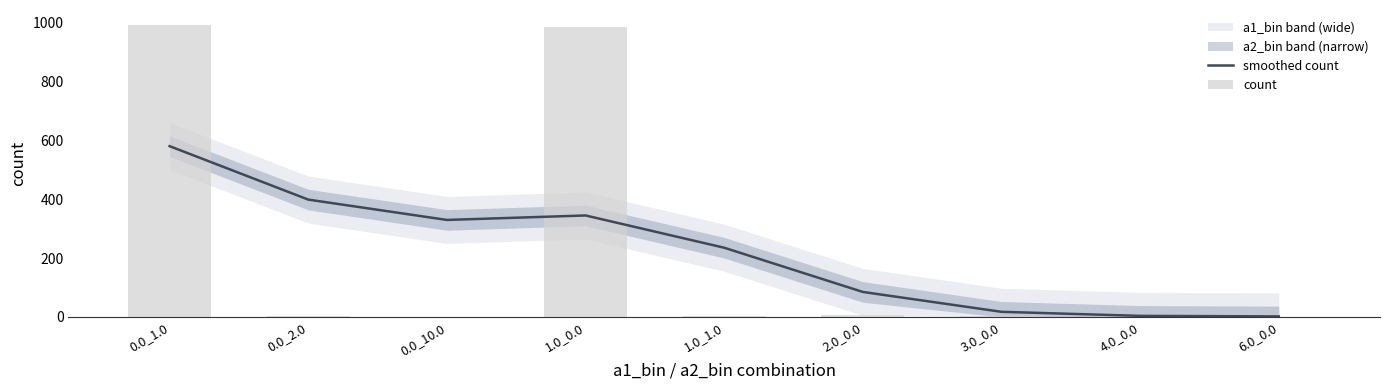

Between 0.0_1.0 and 3.0_0.0, which series saw the biggest shift?

count